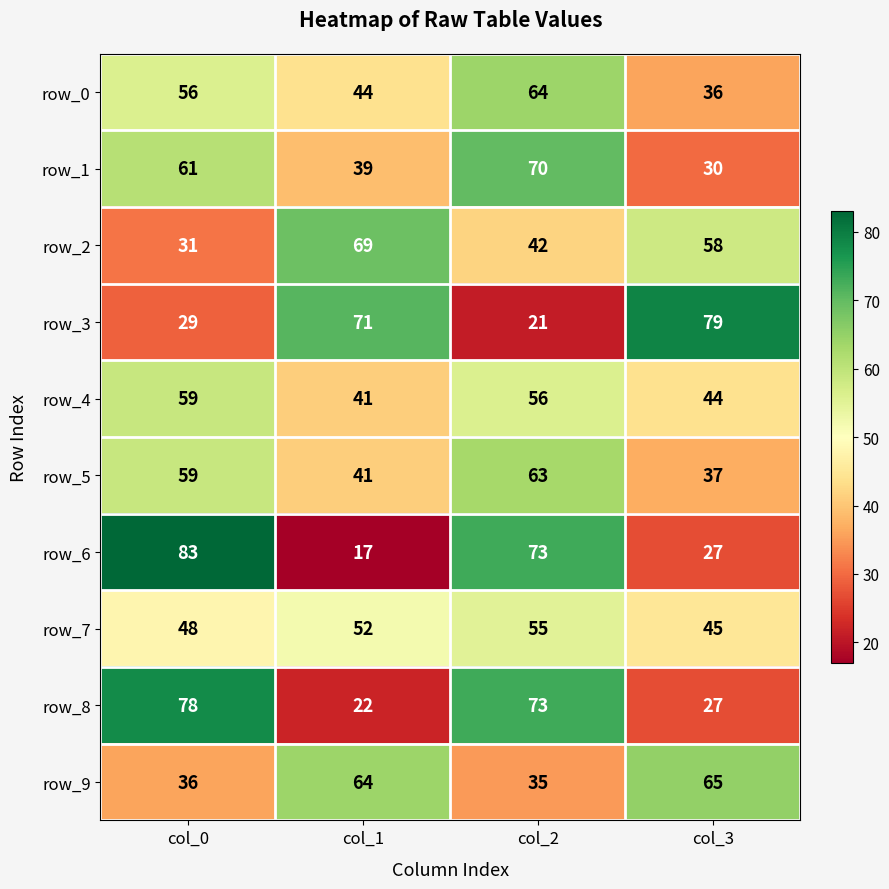

What is the sum of the row_0 values at col_3 and col_2?

100